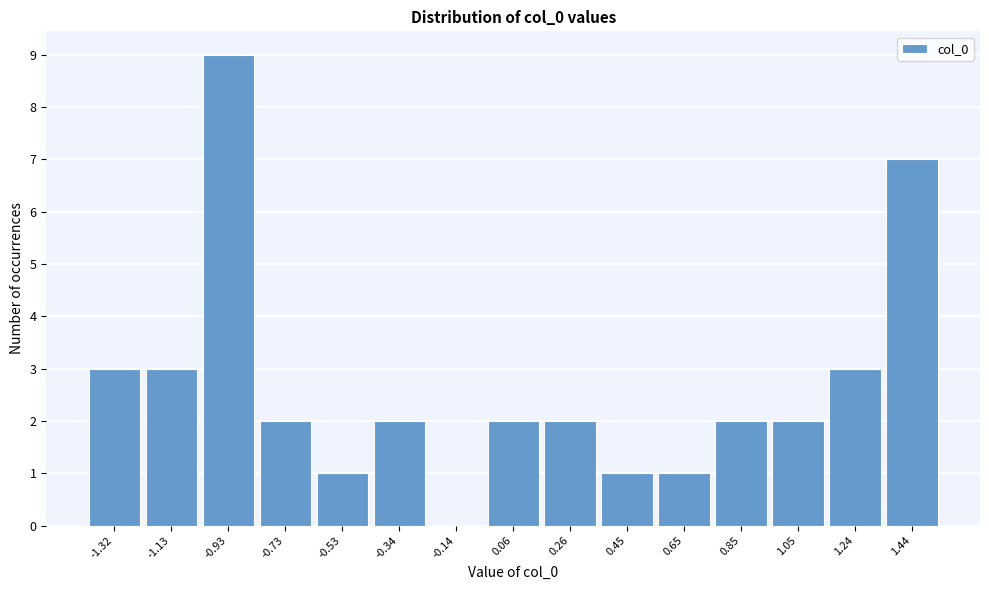

Reading left to right, extract all data points from this chart.

-1.32=3	-1.13=3	-0.93=9	-0.73=2	-0.53=1	-0.34=2	-0.14=0	0.06=2	0.26=2	0.45=1	0.65=1	0.85=2	1.05=2	1.24=3	1.44=7